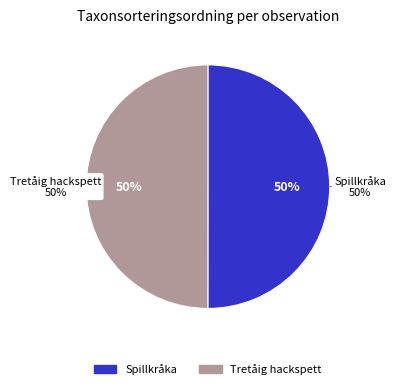

What percentage is NOT represented by 56519392?

50.0%